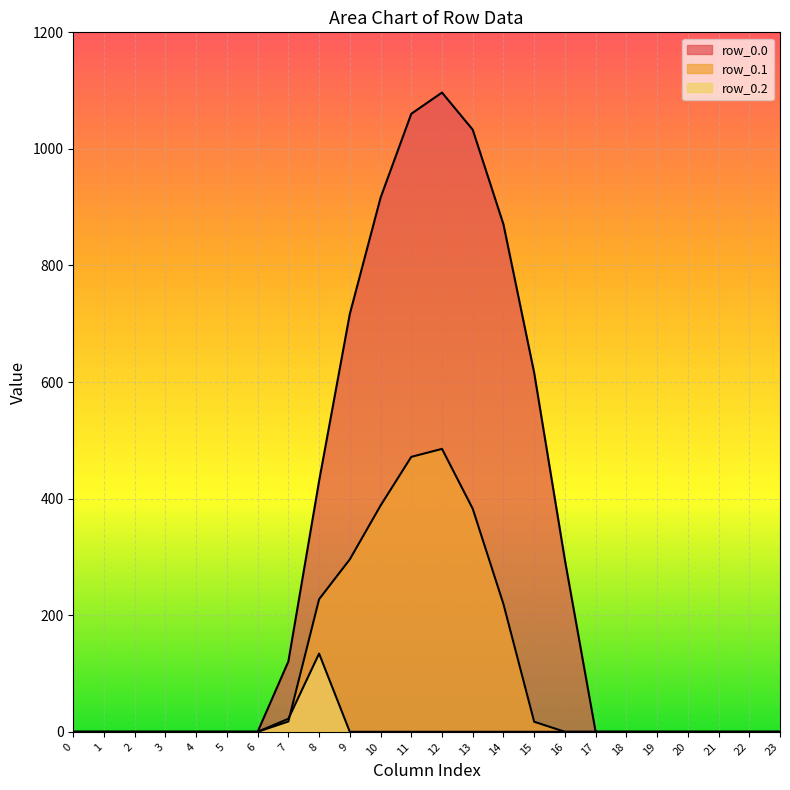

True or false: row_0.2 and row_0.0 intersect in this chart.

False